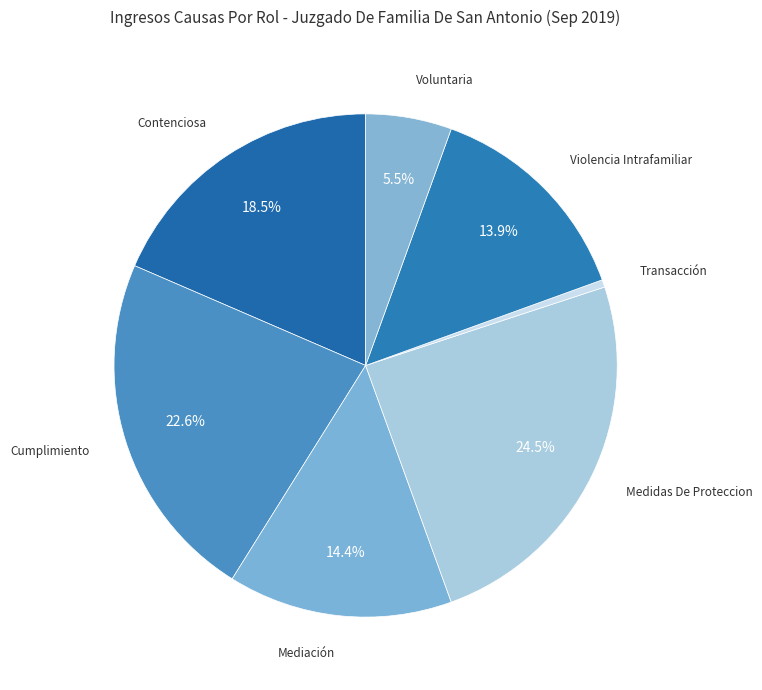

What percentage is NOT represented by Contenciosa?

81.5%